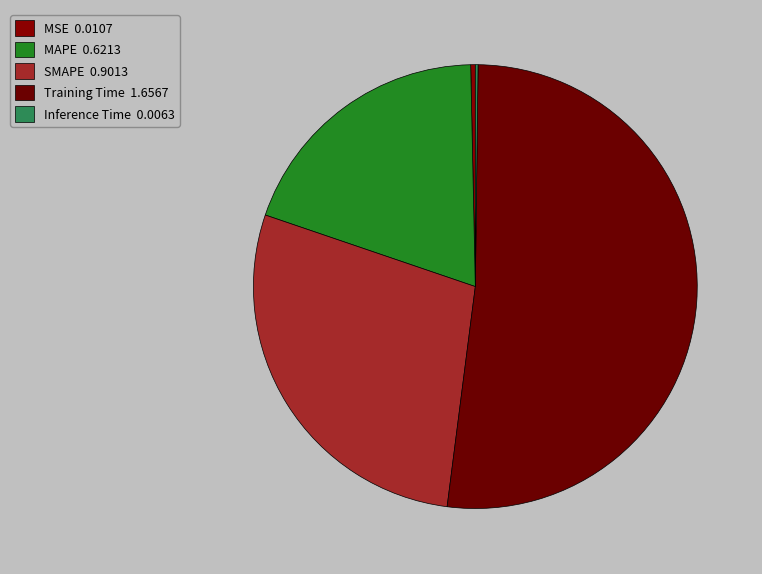

What is the smallest slice in the pie chart?

Inference Time